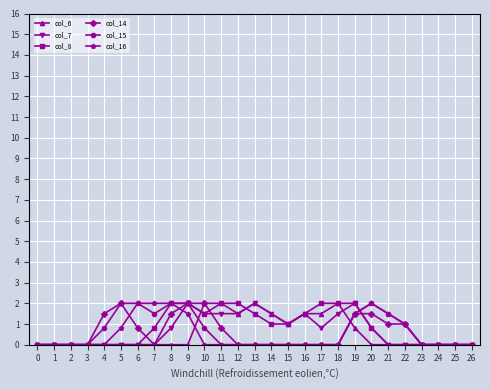

What is the maximum value shown in the chart?

2.0